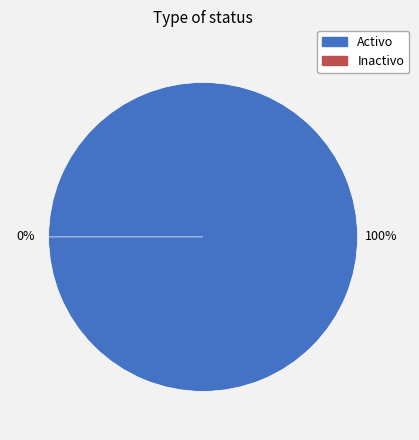

Rank the categories by value from lowest to highest.

Inactivo, Activo